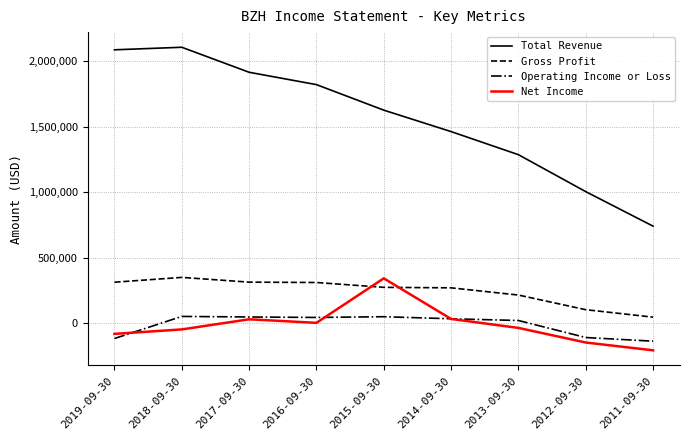

Which series has the widest spread of values?

Total Revenue